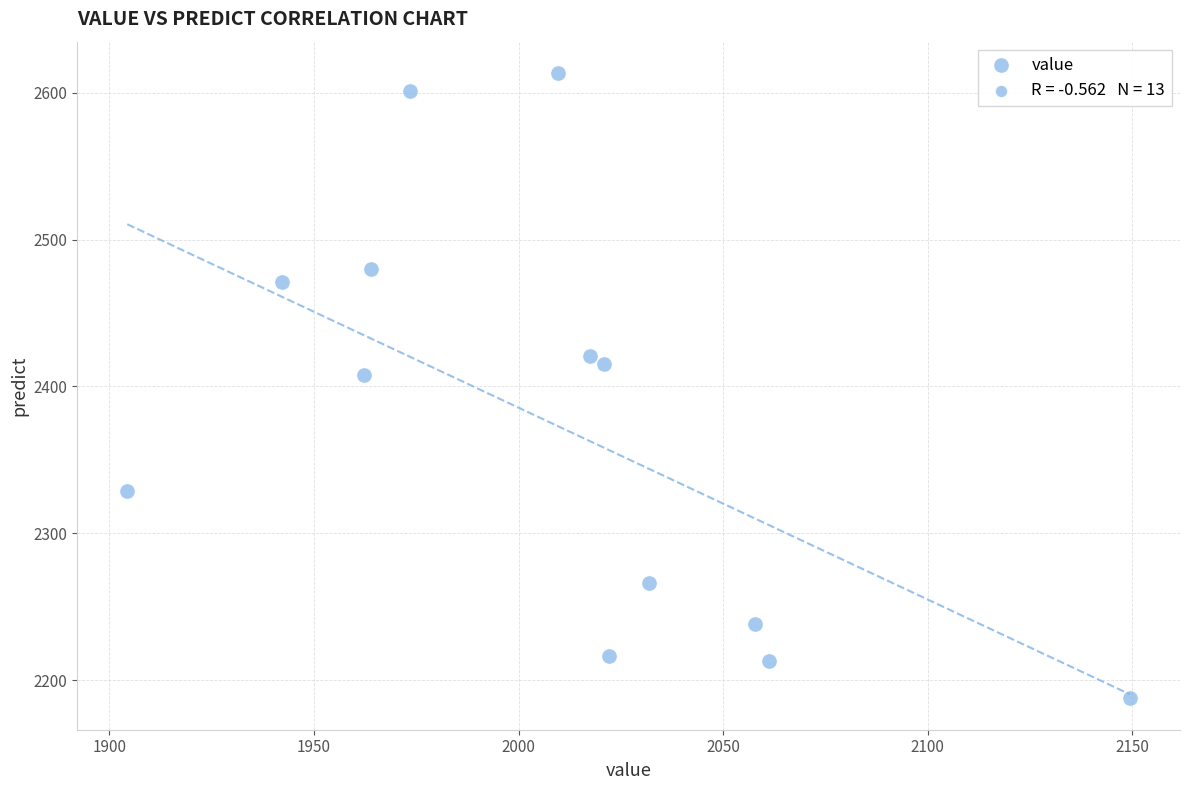

What Y value in the scatter plot is closest to 2400?

2407.9